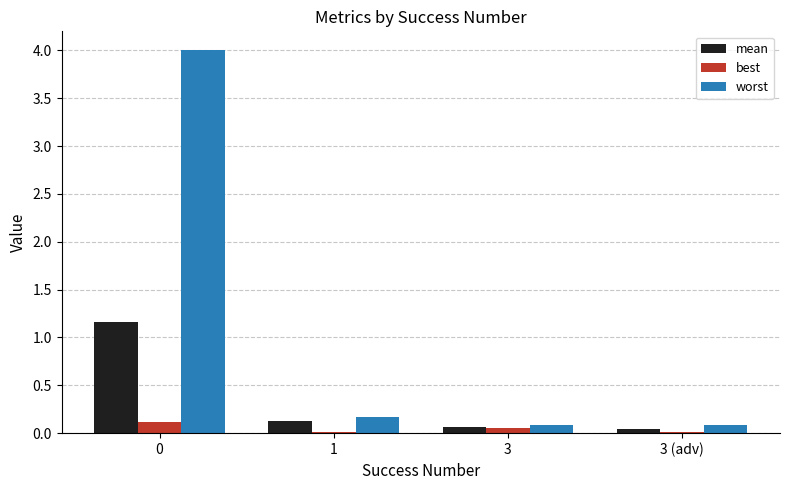

What is the difference between the maximum and minimum values in the mean series?

1.1